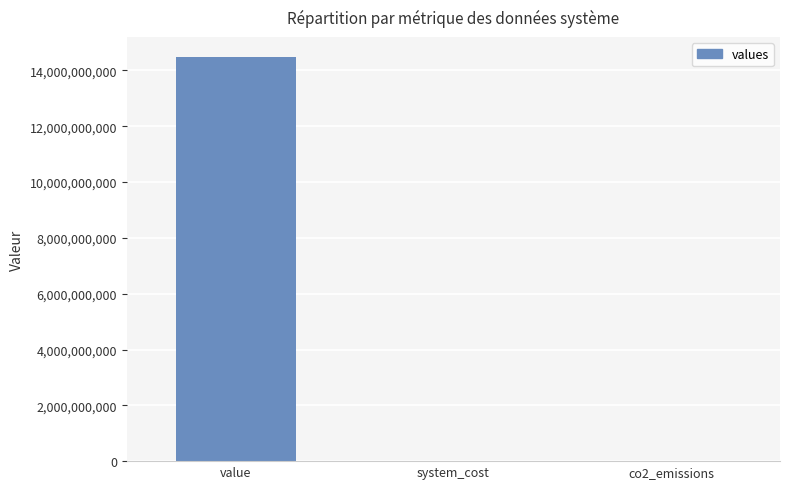

What is the change in value from value to co2_emissions?

-14476469729.8